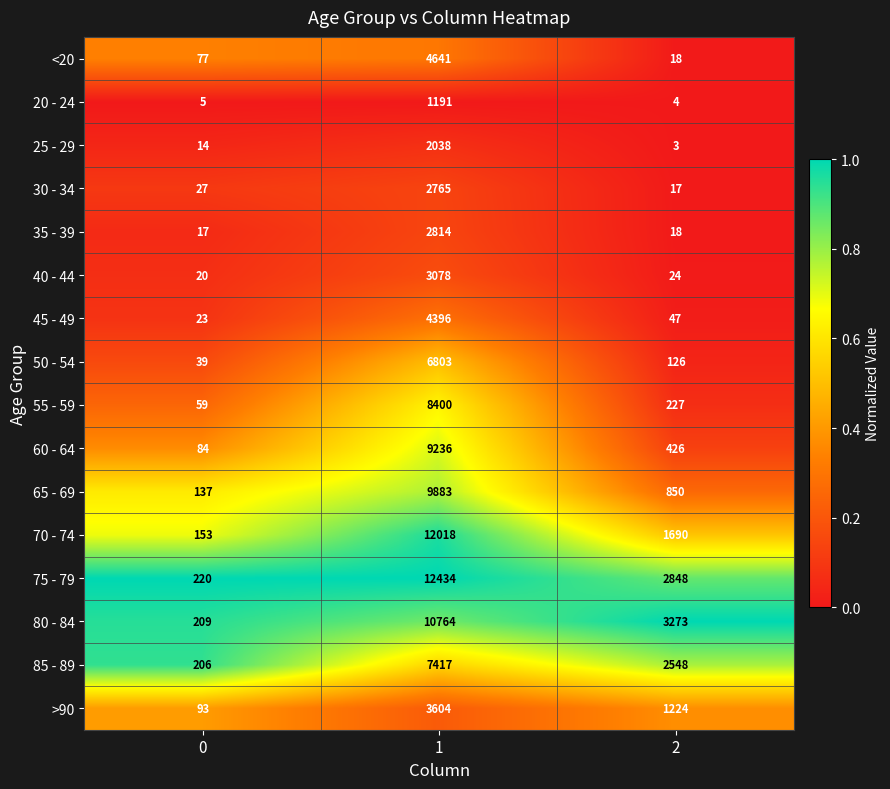

What is the difference between the highest and lowest values at 0?

215